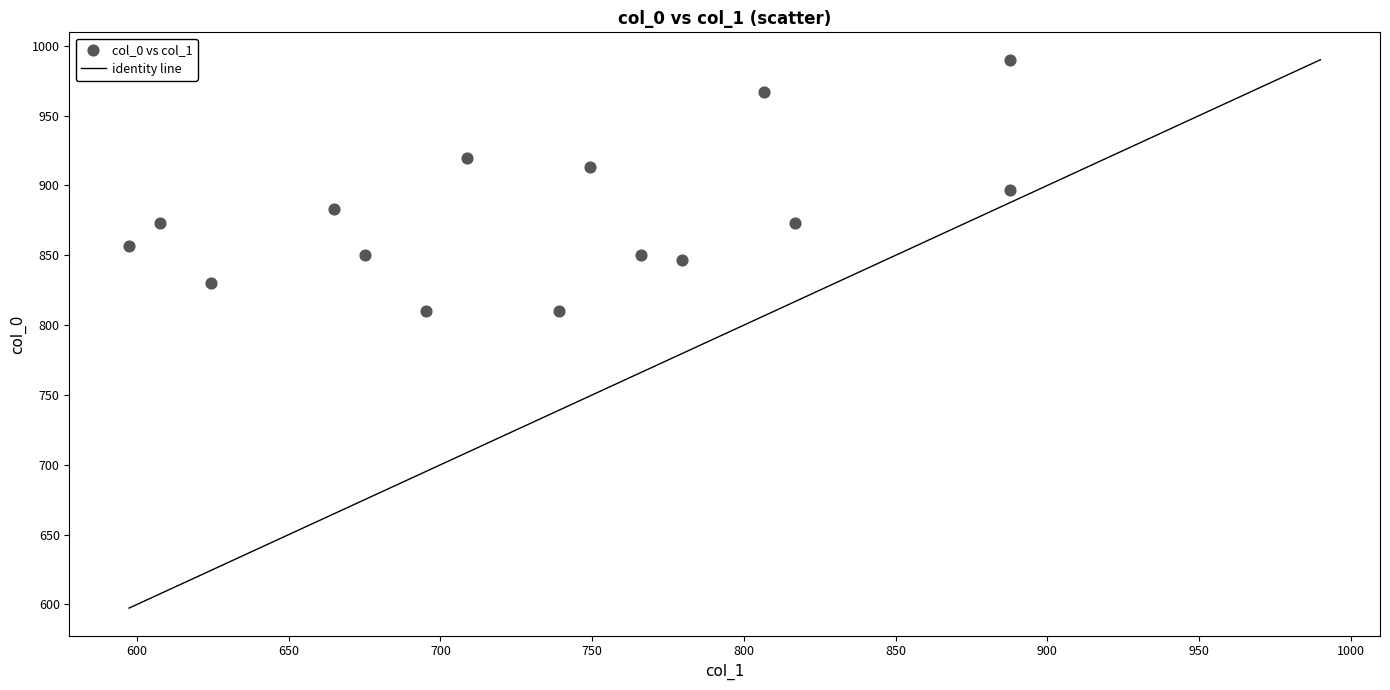

What is the range of Y values (max minus min)?

180.0